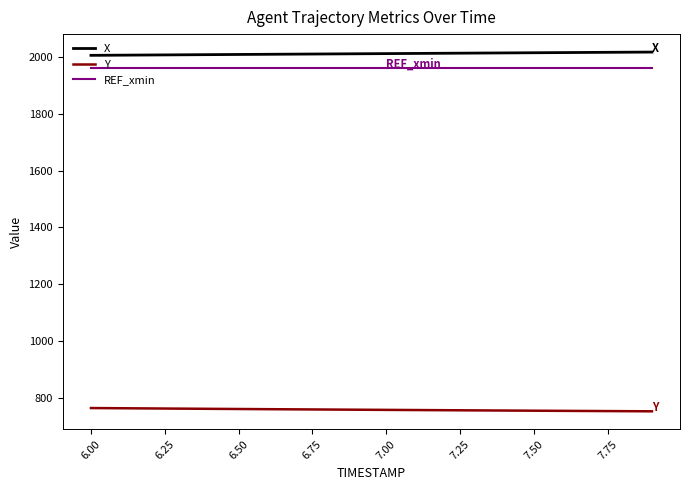

What is the maximum value for Y?

764.2